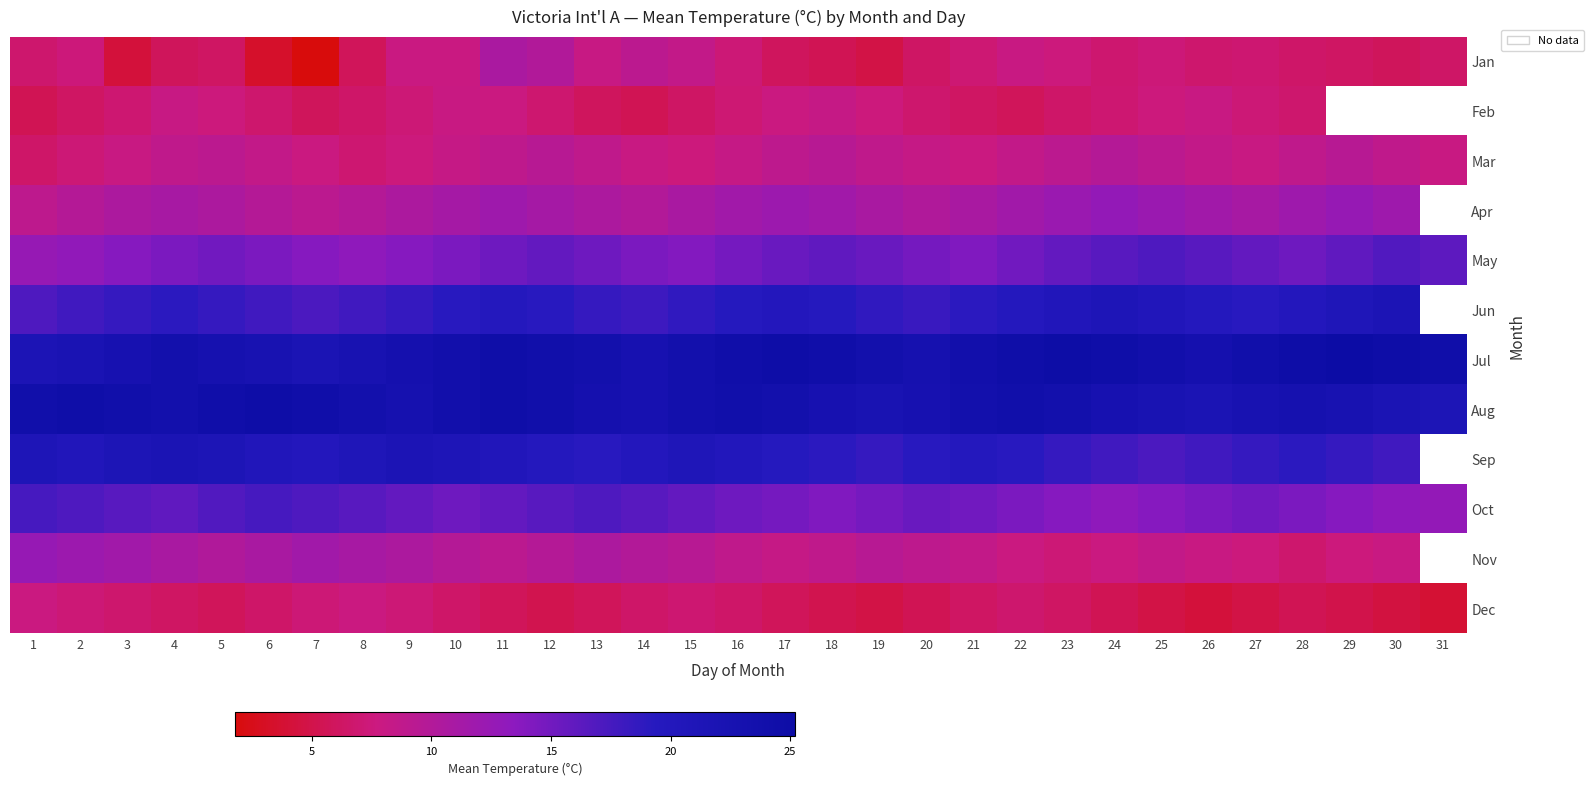

What is the difference between the second highest and second lowest values in the Jun series?

4.3